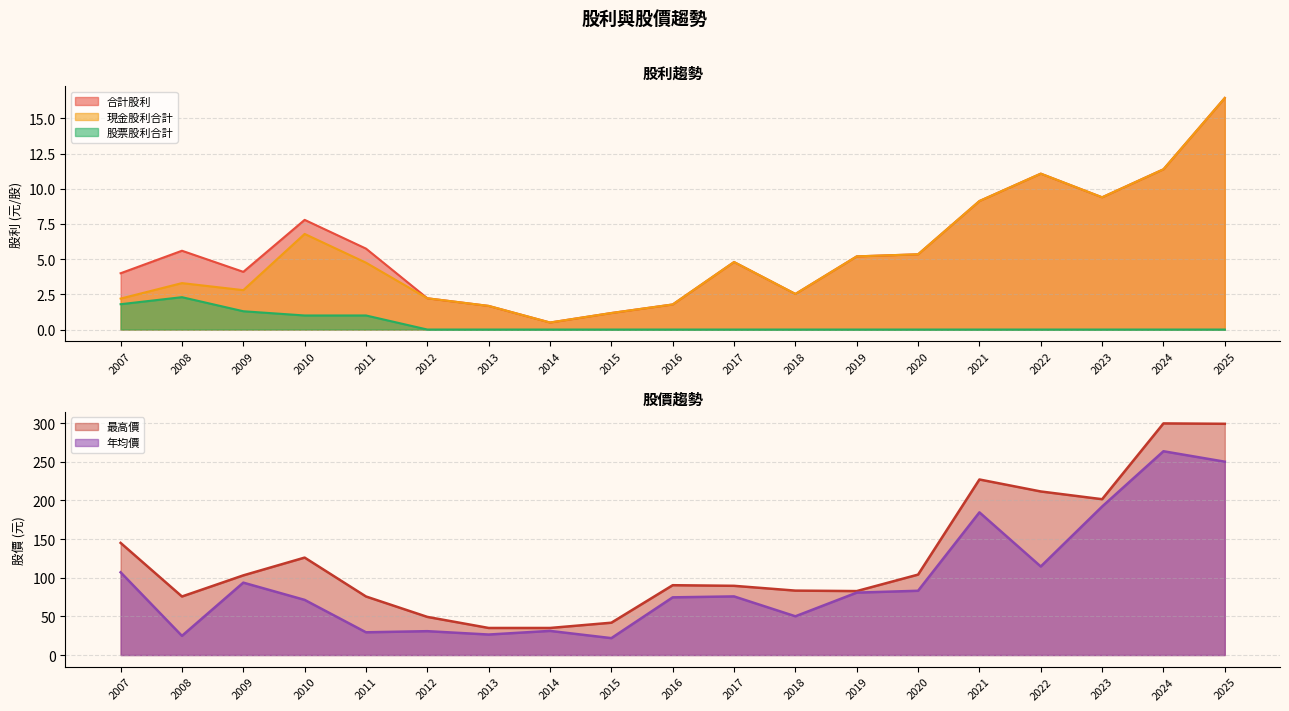

Which series has the largest total across all categories?

最高價